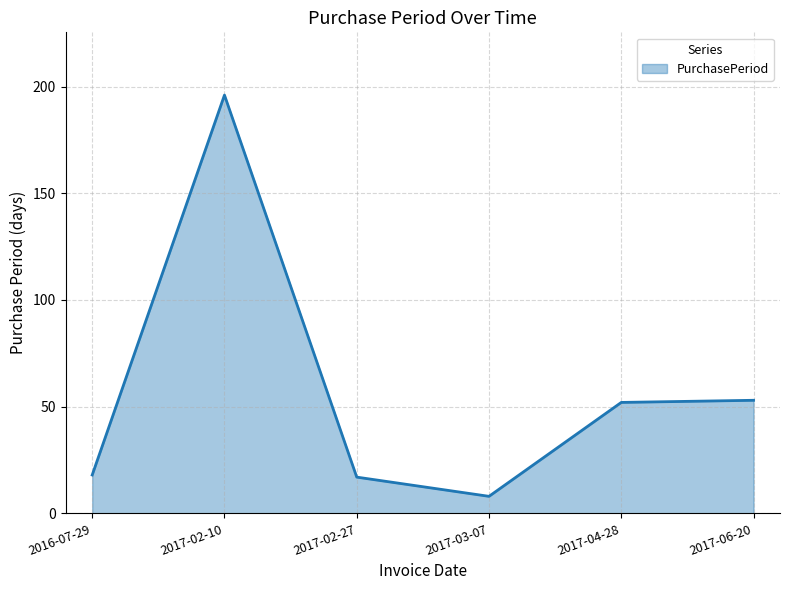

Where is the first local minimum?

2017-03-07